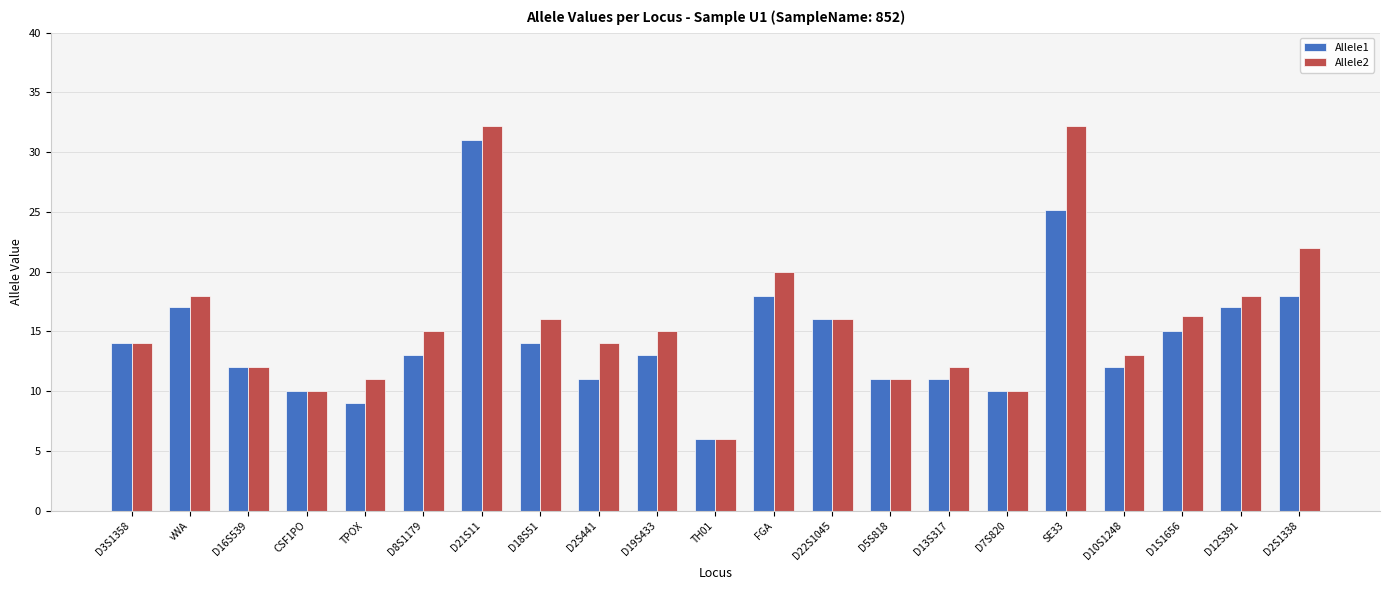

What is the difference between the maximum and minimum values in the Allele1 series?

25.0